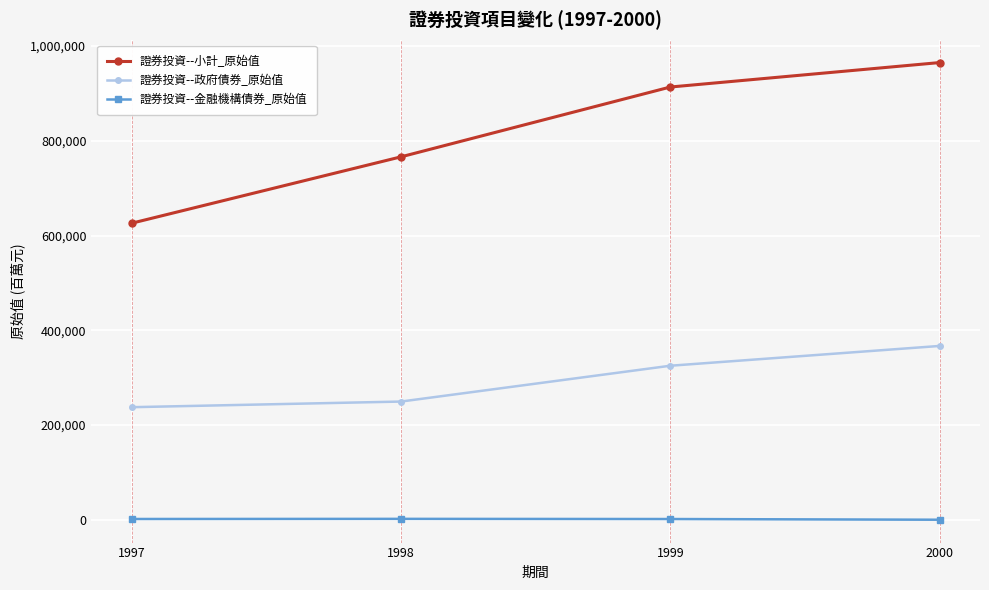

List the series in order of their overall mean, highest first.

證券投資--小計_原始值, 證券投資--政府債券_原始值, 證券投資--金融機構債券_原始值